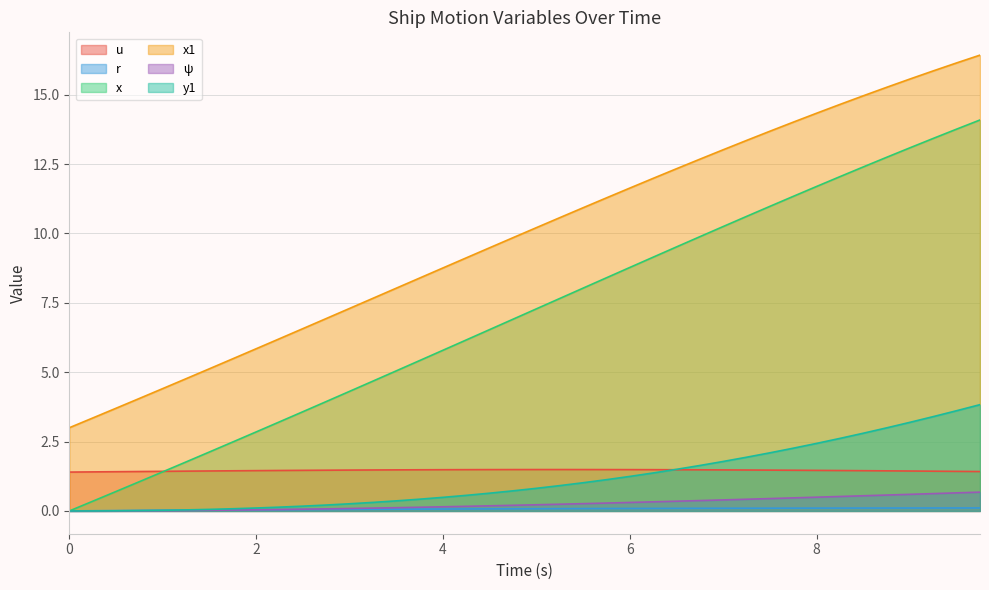

What is the spread (max minus min) of values at 6.75?

12.6